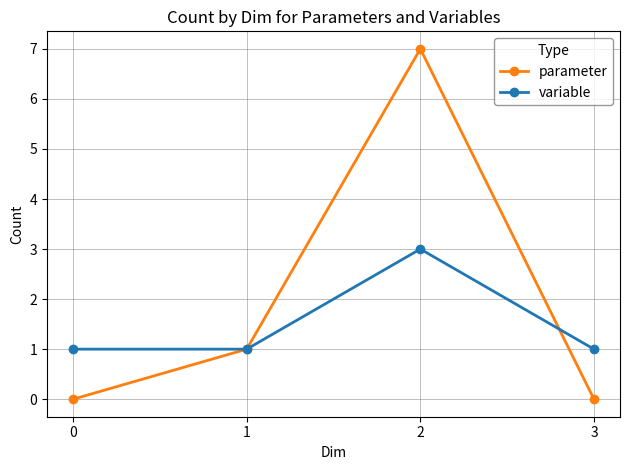

At which category is the sum across all series the highest?

2